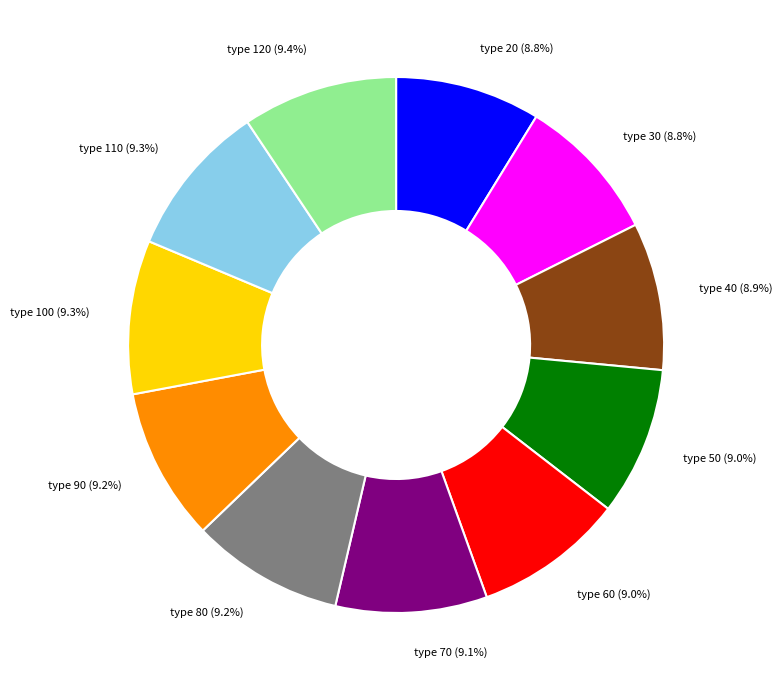

What is the ratio of the value at type 60 (9.0%) to the value at type 80 (9.2%)?

1.0